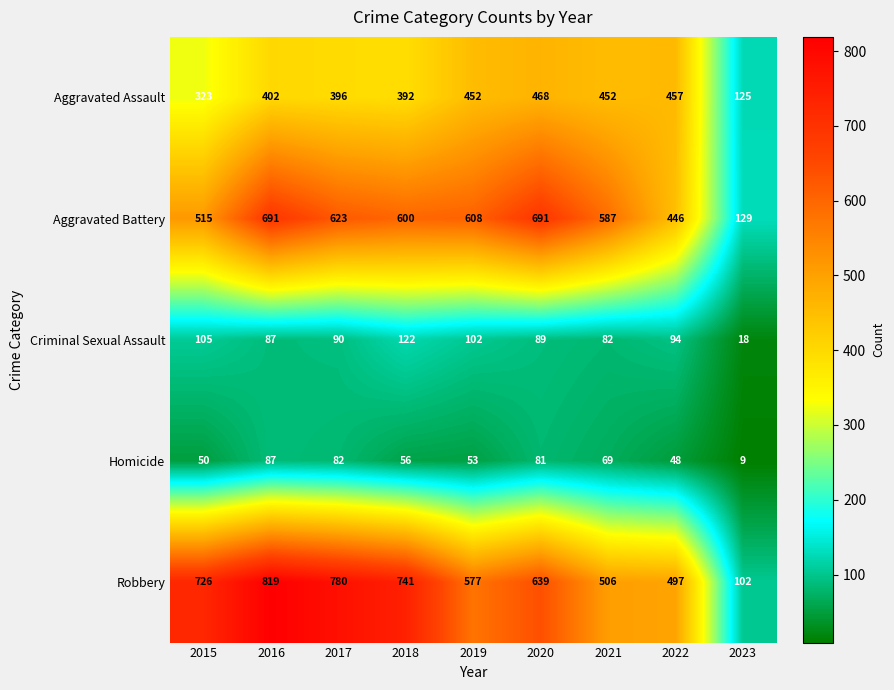

What is the difference between the highest and lowest values at 2015?

676